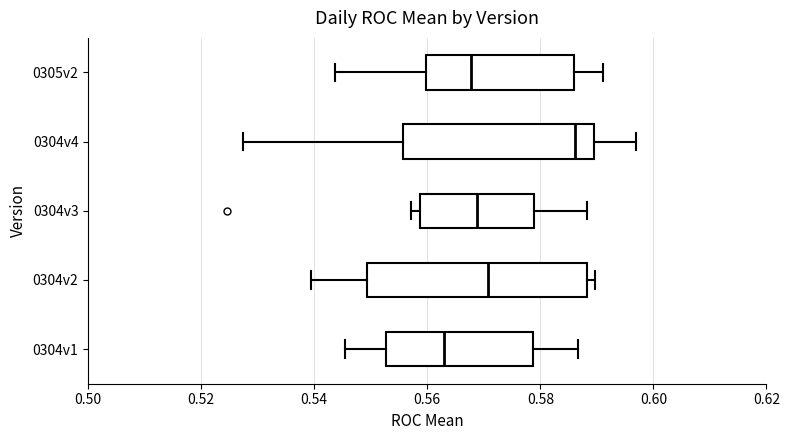

Which box has the furthest to the left median line?

0304v1